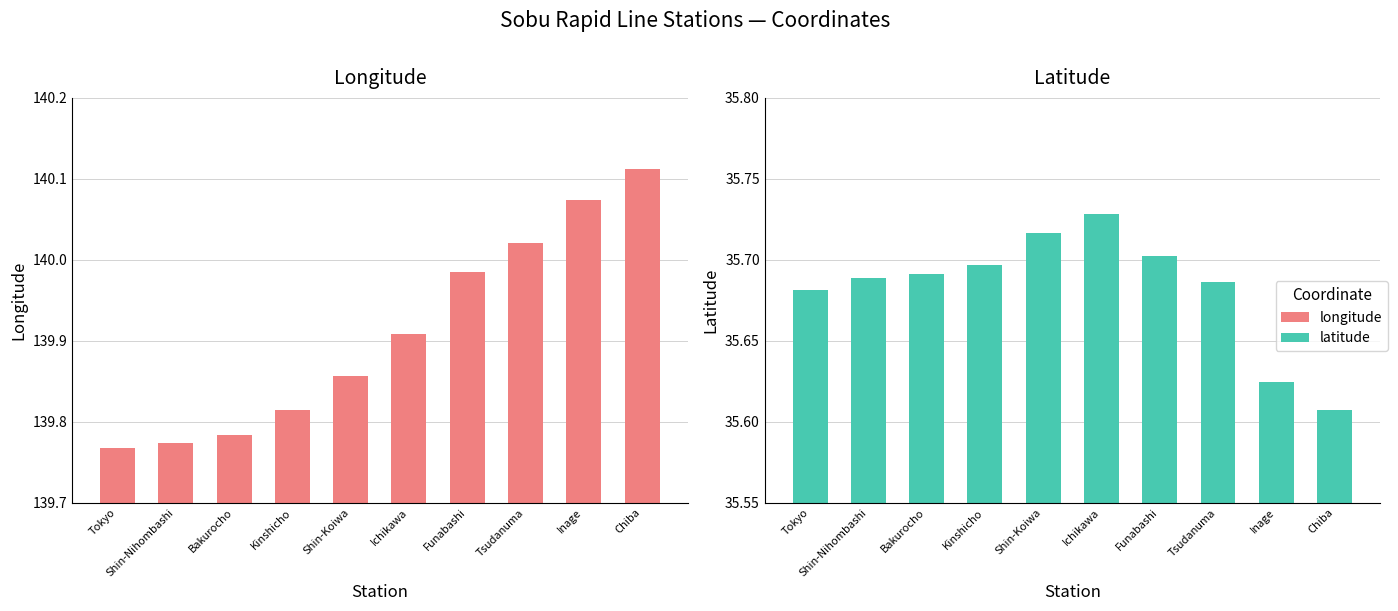

What are all the series names shown in the legend?

longitude, latitude